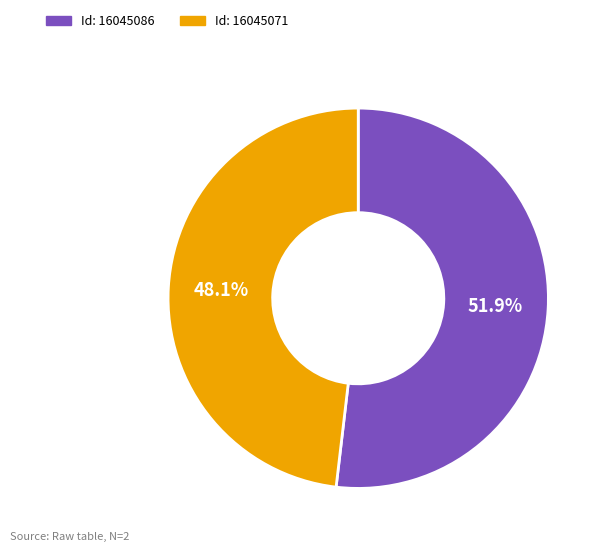

Is there a majority slice in this chart?

Yes